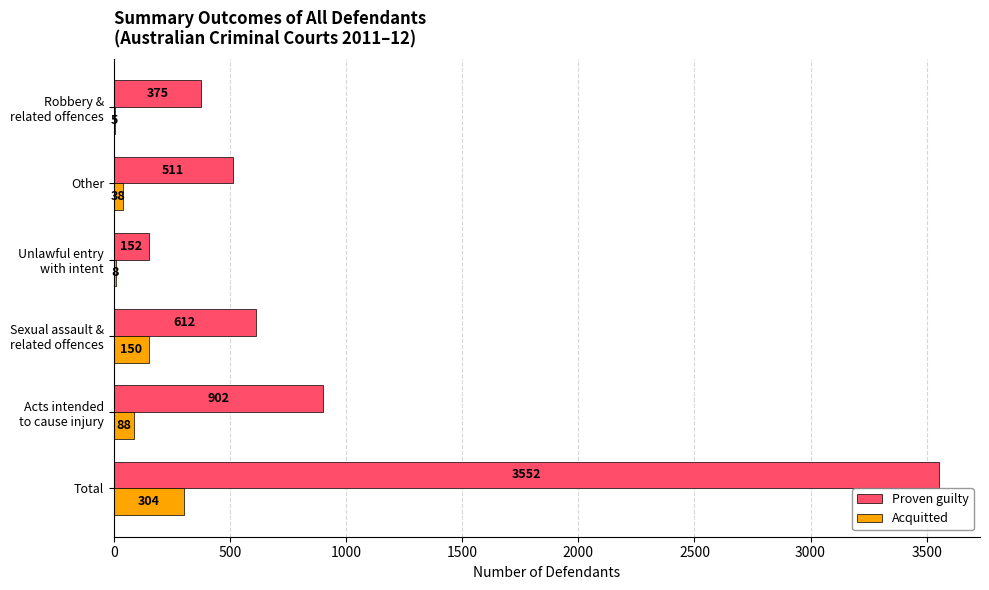

At which category is the sum across all series the highest?

Total